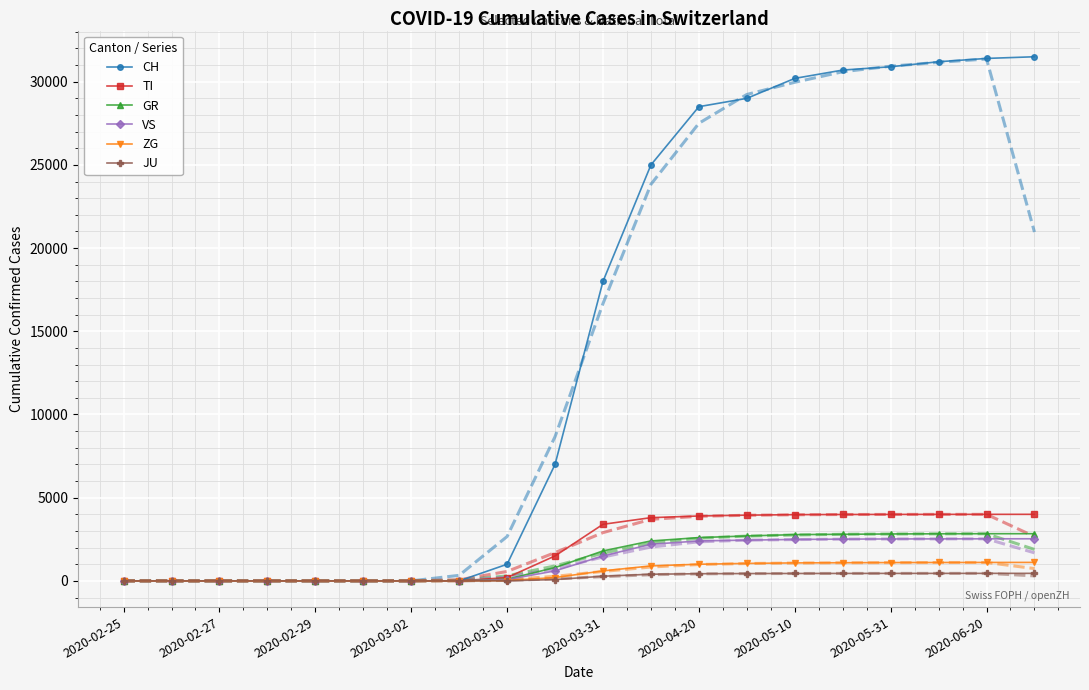

At which category is the sum across all series the highest?

19